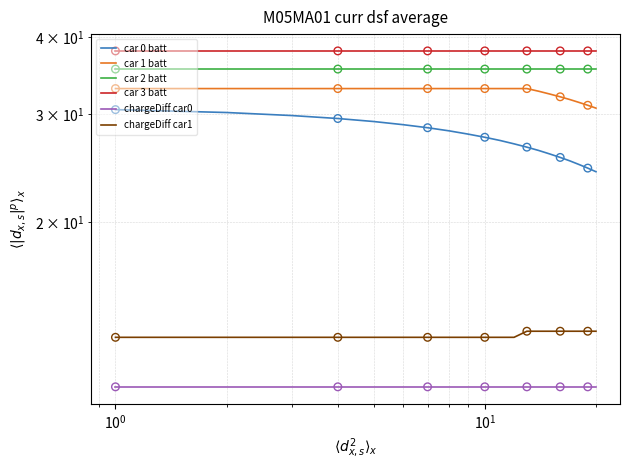

At how many categories does at least one series exceed 30?

20